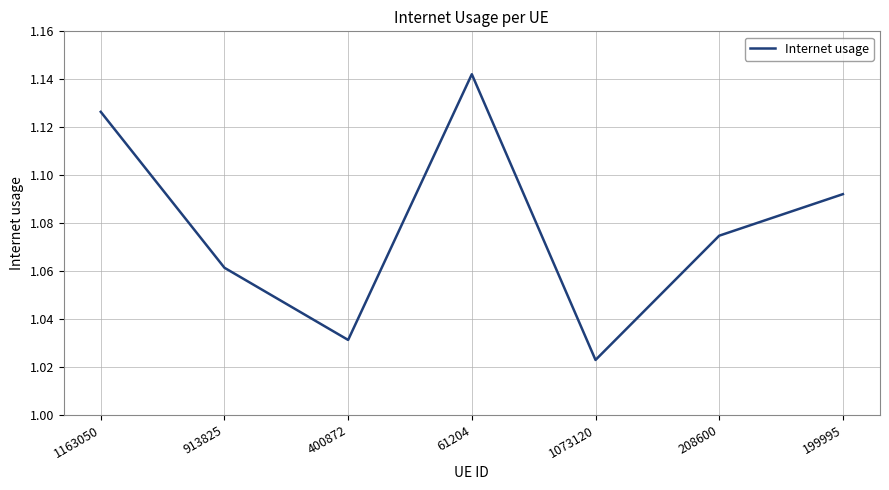

What is the sum of all values?

7.6